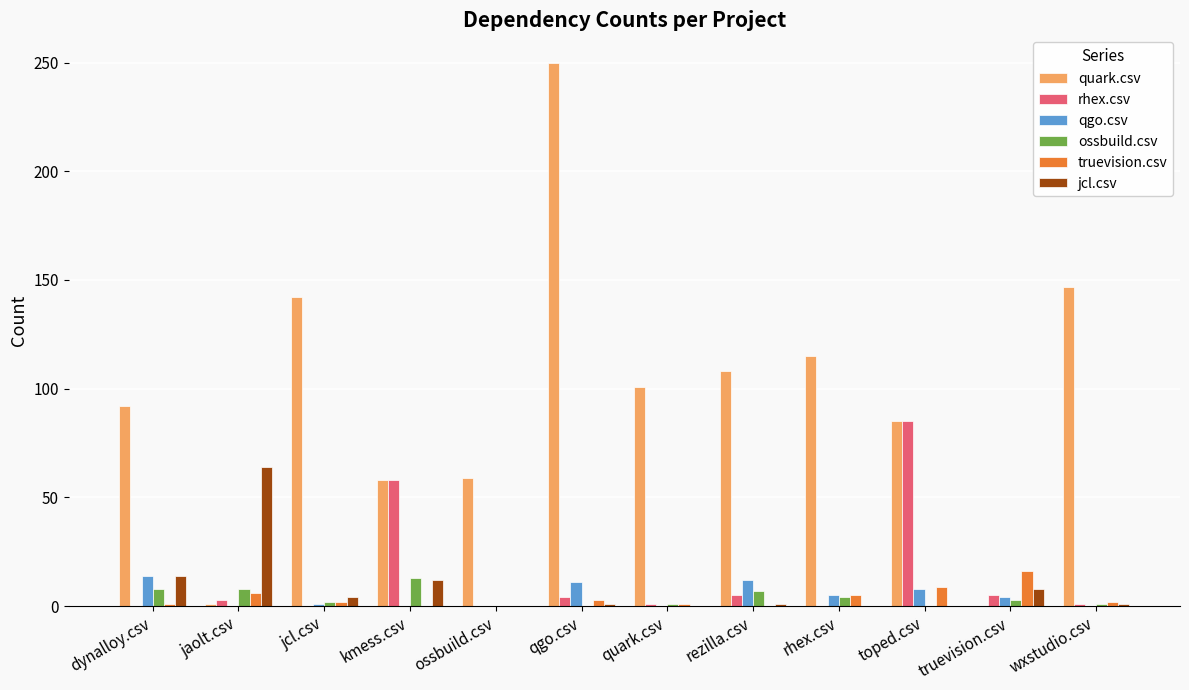

Where is rhex.csv nearest to the value 42?

kmess.csv